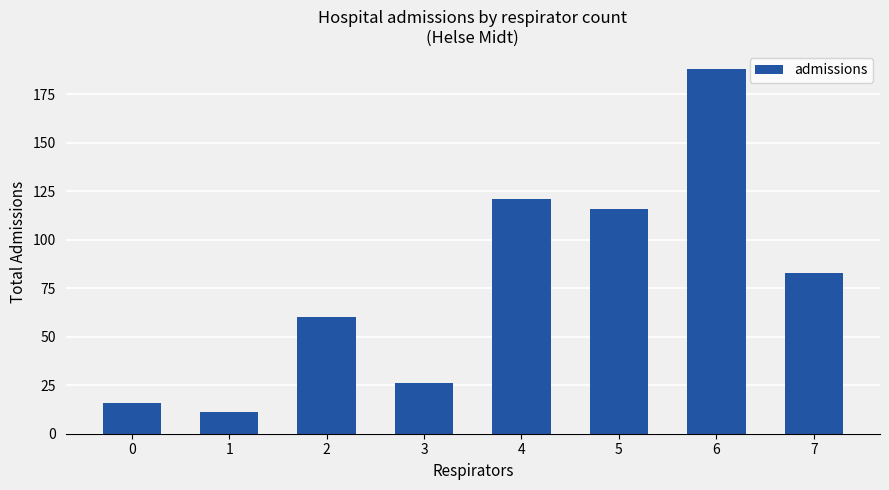

What is the value of the 8th bar from the left?

83